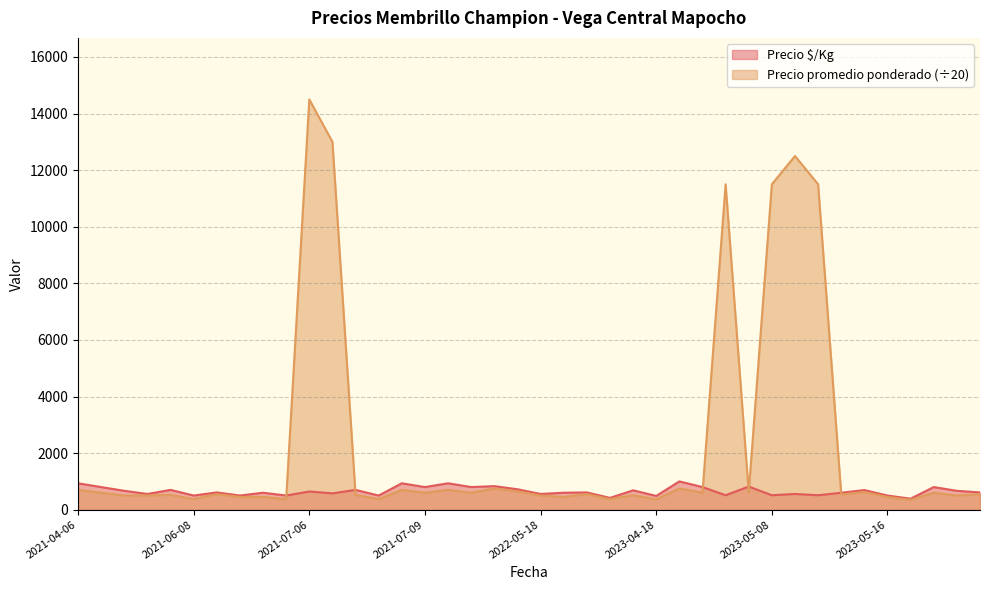

Where is the first local minimum for Precio $/Kg?

2021-04-29